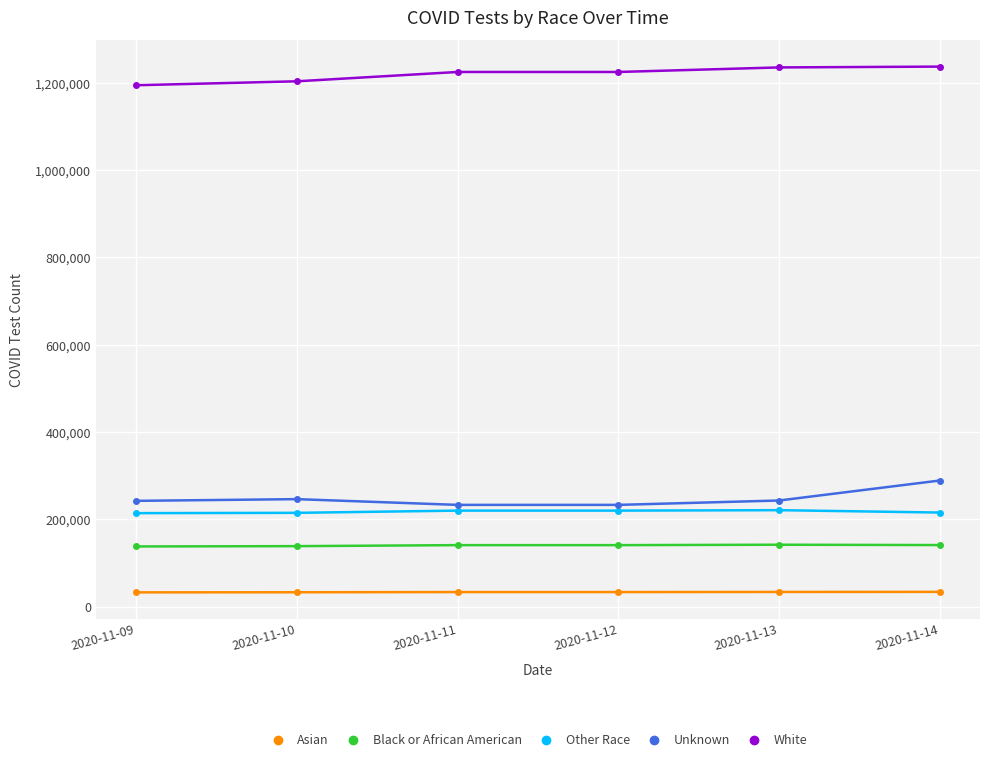

Does the chart have visible grid lines?

Yes